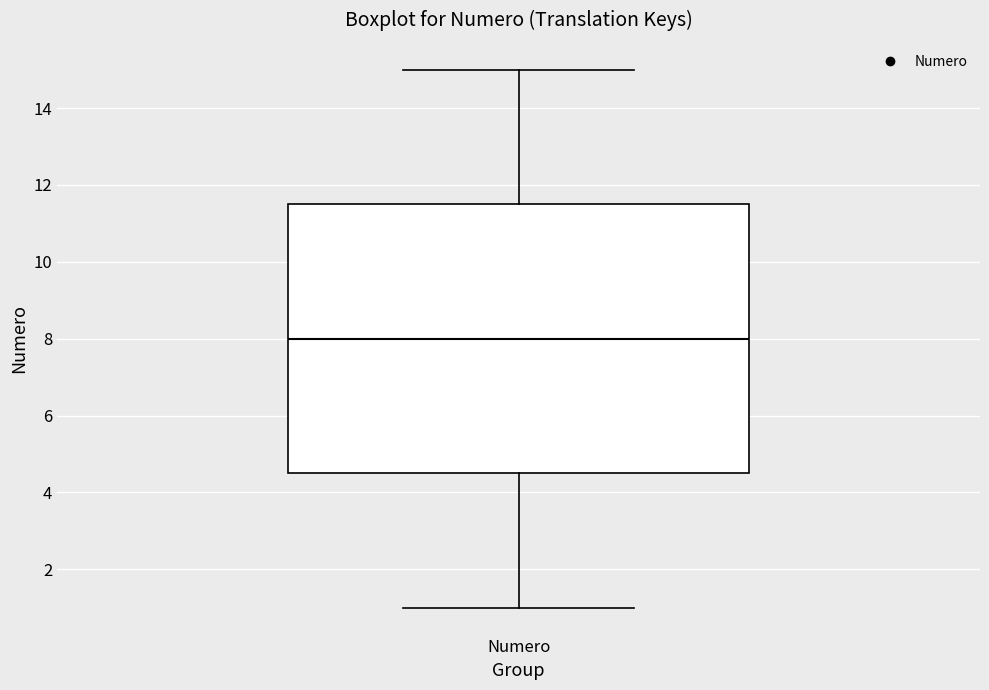

Transcribe this box plot: give where the median line is, the range the box spans, and where the two whiskers end, as read against the y-axis. The values are not printed on the chart, so give them approximately, as read against the axis.

median 8.0, box 4.6 to 11.6, whiskers 1.0 to 15.0